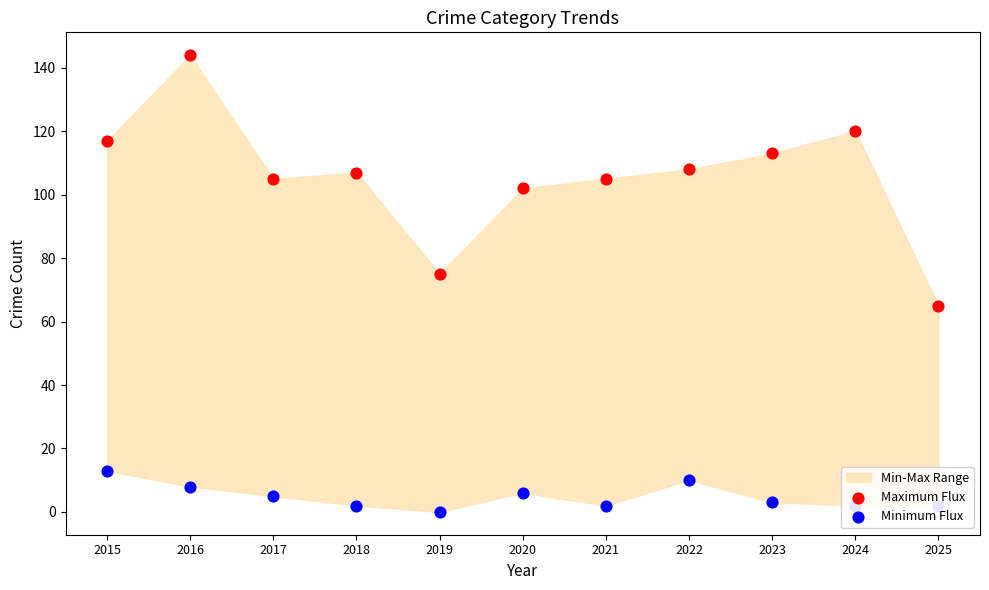

Which series contains the highest Y value?

Maximum Flux